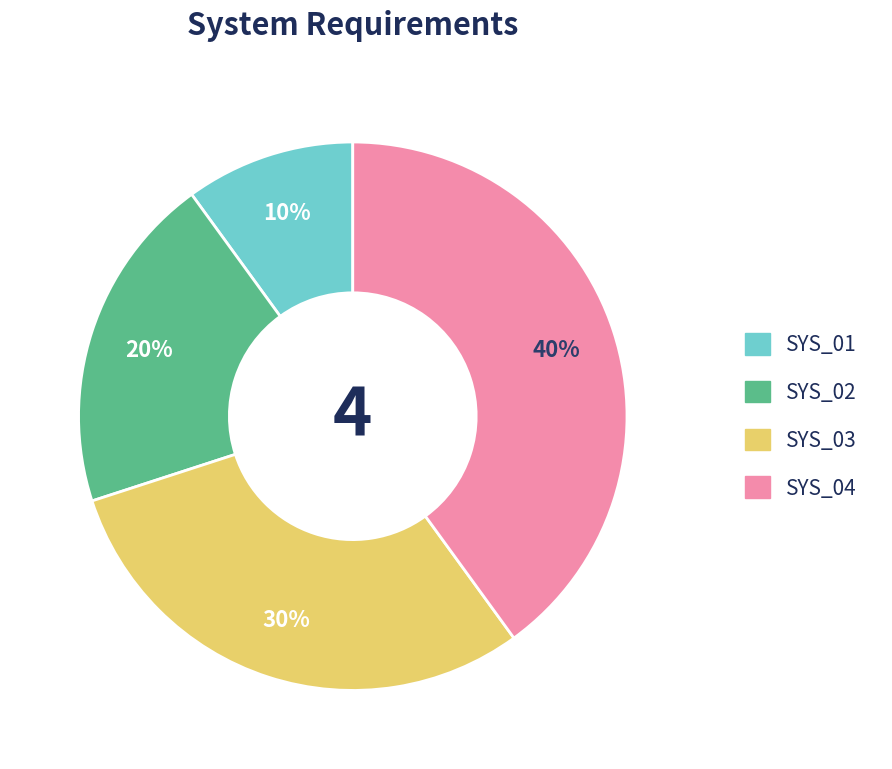

Between SYS_04 and SYS_03, which is larger?

SYS_04